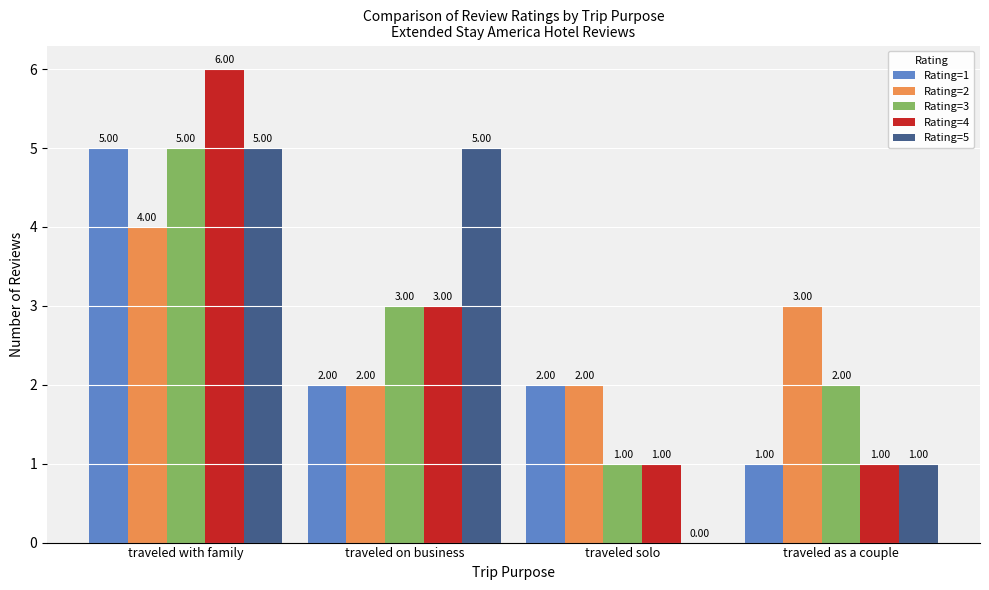

What is the maximum value shown in the chart?

6